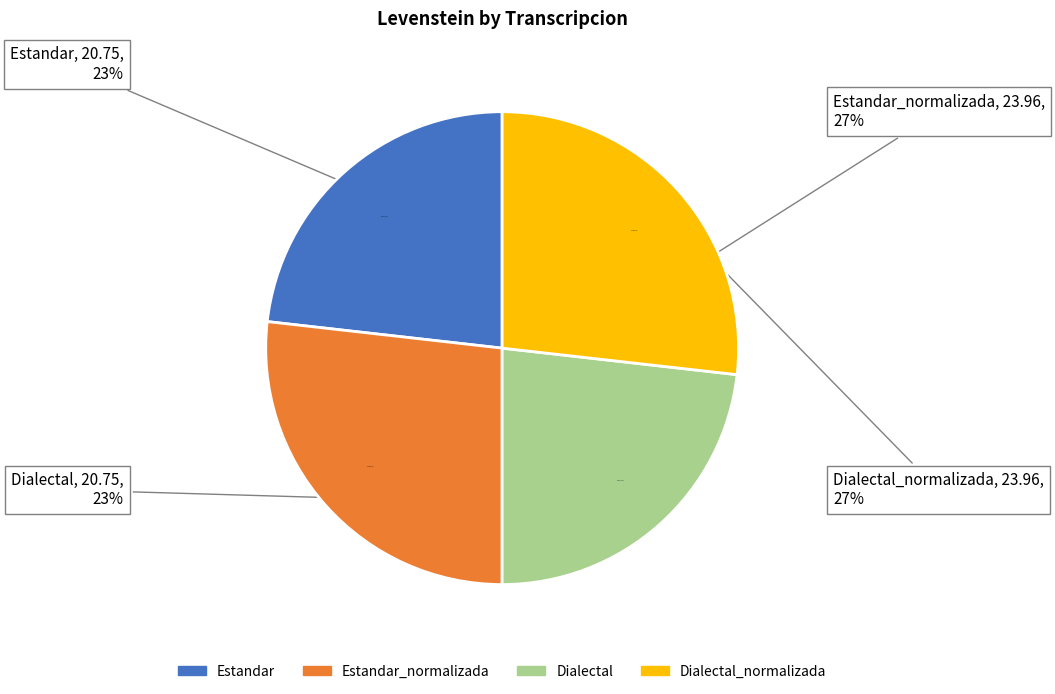

Which has a higher value, Dialectal_normalizada or Dialectal?

Dialectal_normalizada